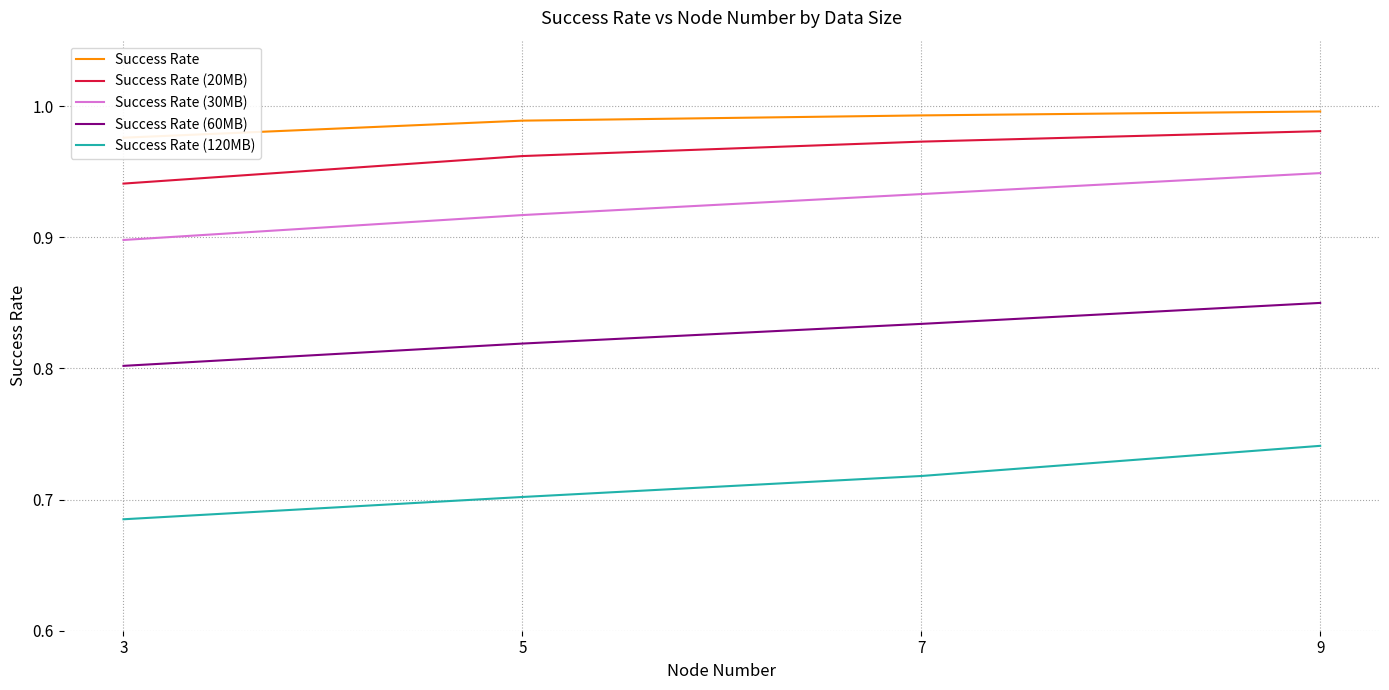

How many Success Rate (60MB) values are between 0 and 1?

4